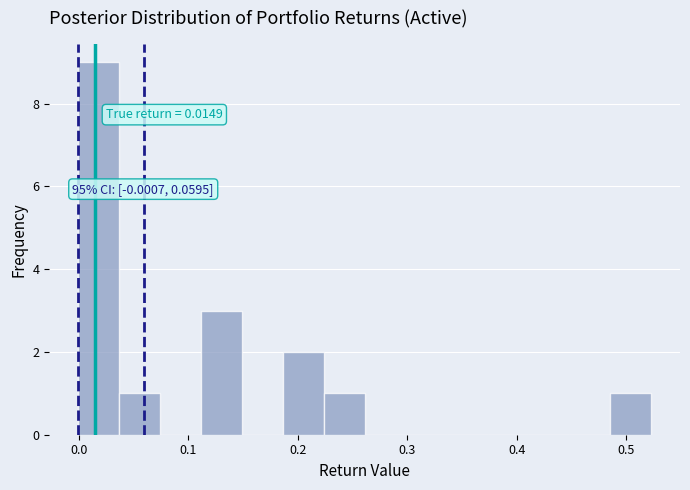

Around what value on the x-axis is the tallest bar? Give the approximate position of its centre, as read against the axis.

0.02